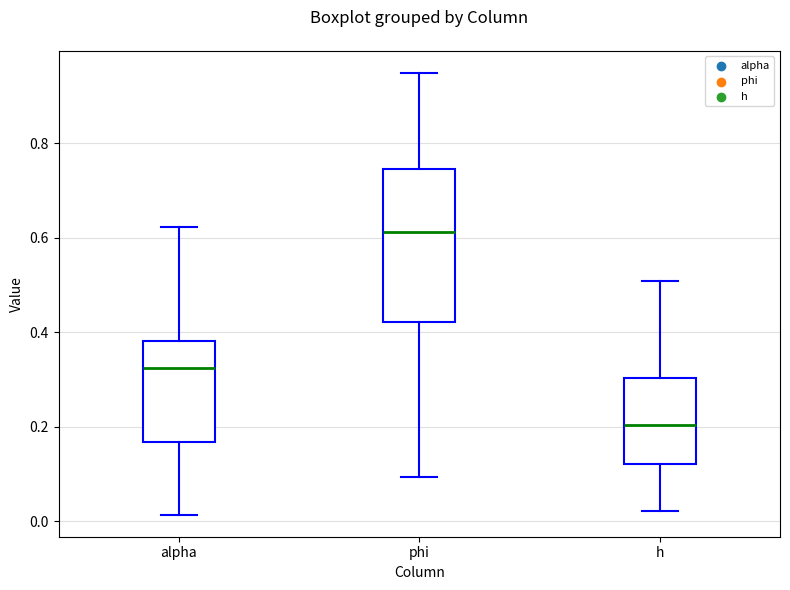

Reading left to right, transcribe this box plot: for each box, give where its median line is, the range the box spans, and where its two whiskers end, as read against the y-axis. The values are not printed on the chart, so give them approximately, as read against the axis.

alpha: median 0.32, box 0.16 to 0.38, whiskers 0.02 to 0.62
phi: median 0.62, box 0.42 to 0.74, whiskers 0.10 to 0.94
h: median 0.20, box 0.12 to 0.30, whiskers 0.02 to 0.50